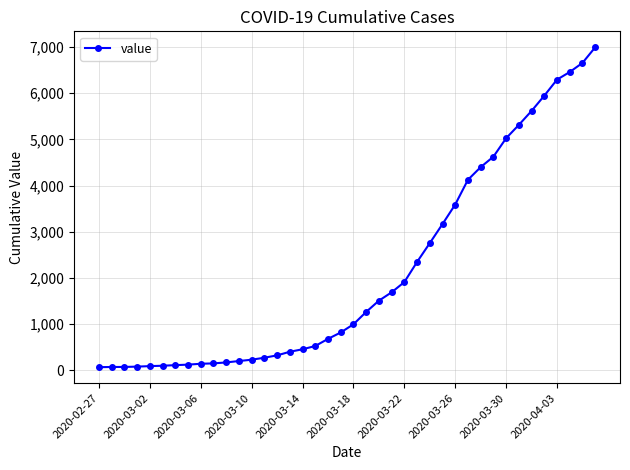

What is the maximum value shown in the chart?

6995